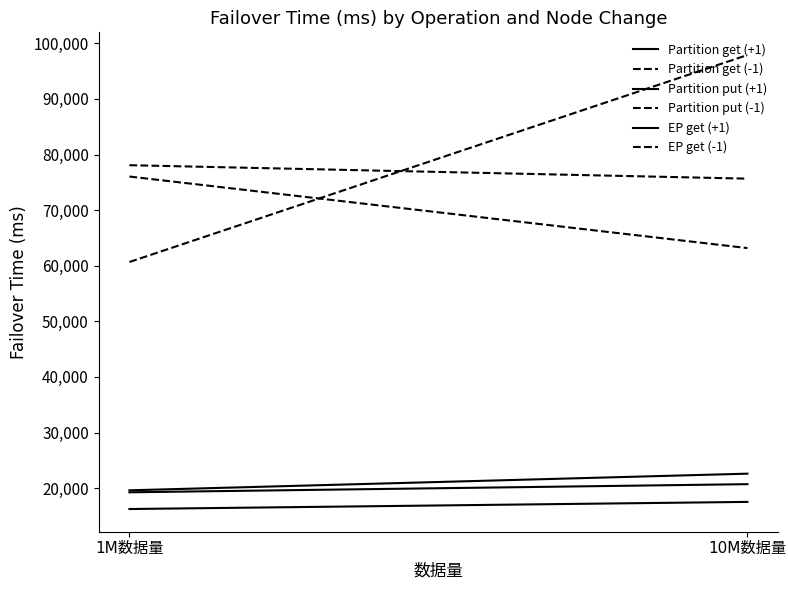

Rank the series by their maximum value, from highest to lowest.

EP get (-1), Partition put (-1), Partition get (-1), Partition get (+1), Partition put (+1), EP get (+1)